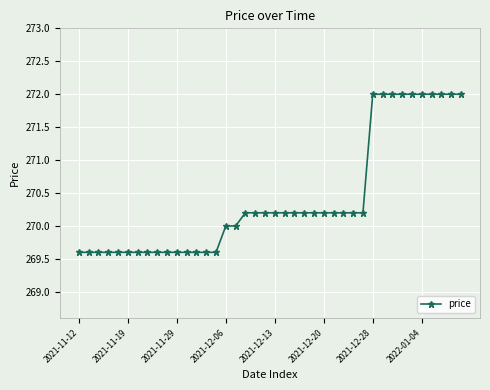

What is the smallest value displayed?

269.6